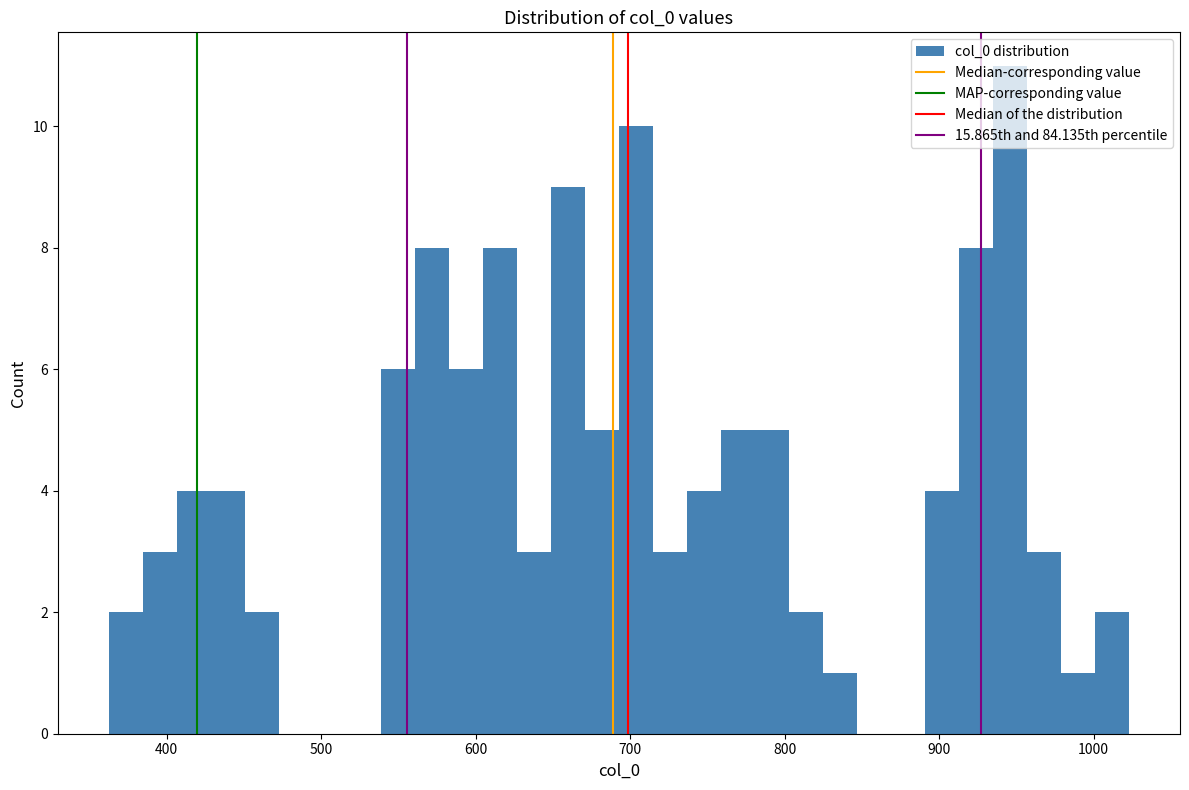

Read against the x-axis, roughly where is the centre of the tallest bar?

950